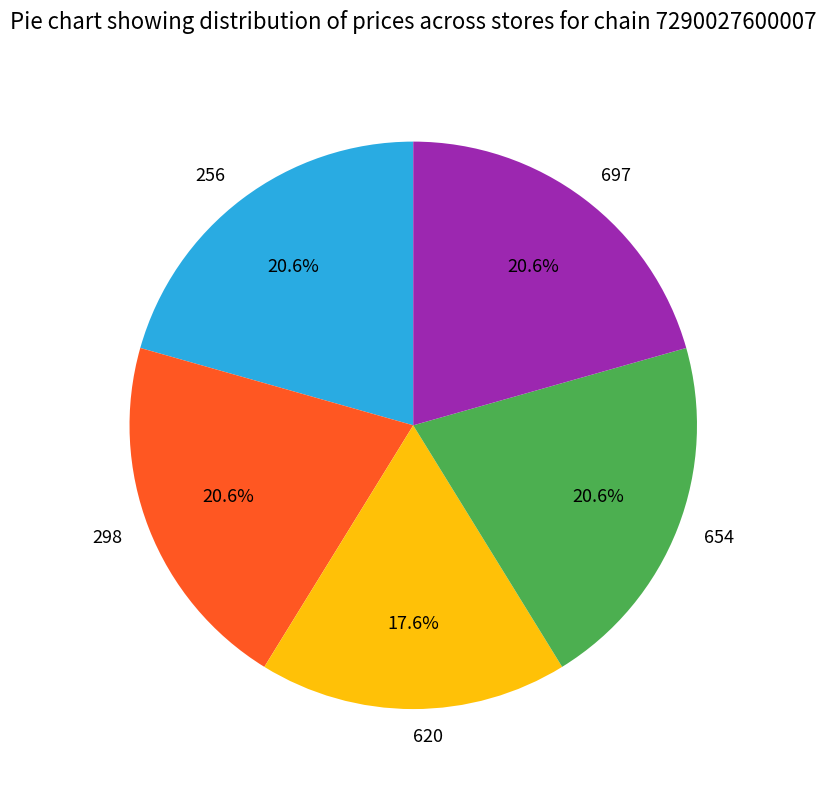

What is the total percentage of 256 and 298?

41.2%